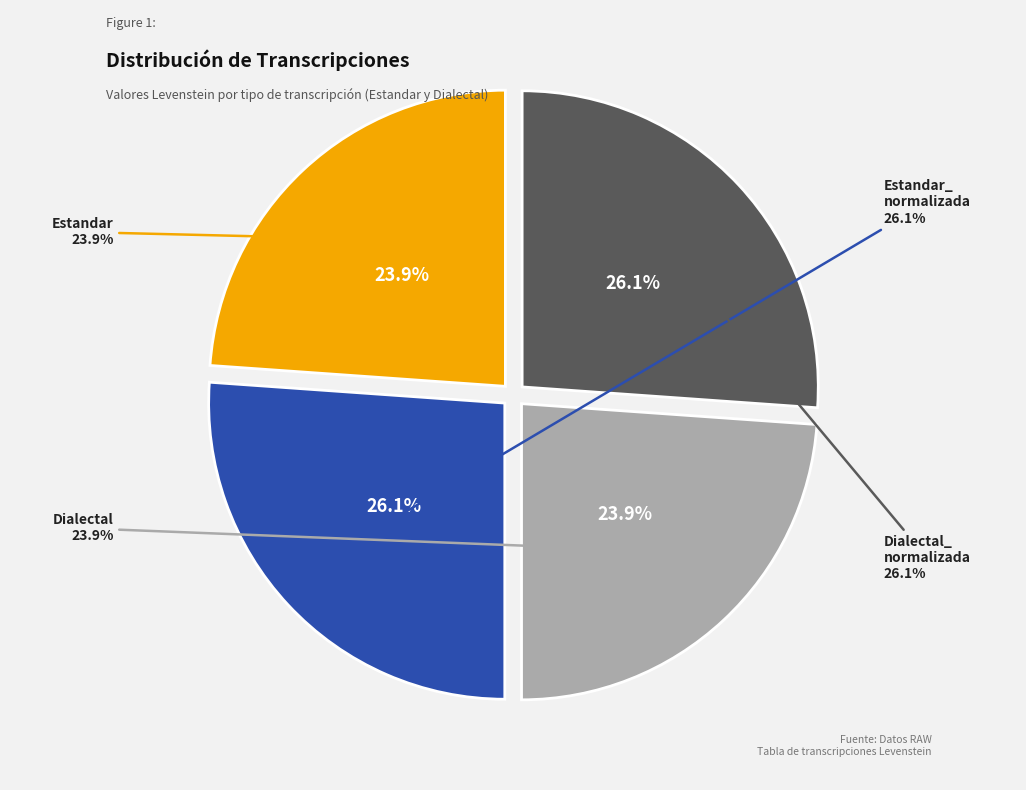

Count the number of slices in the pie.

4